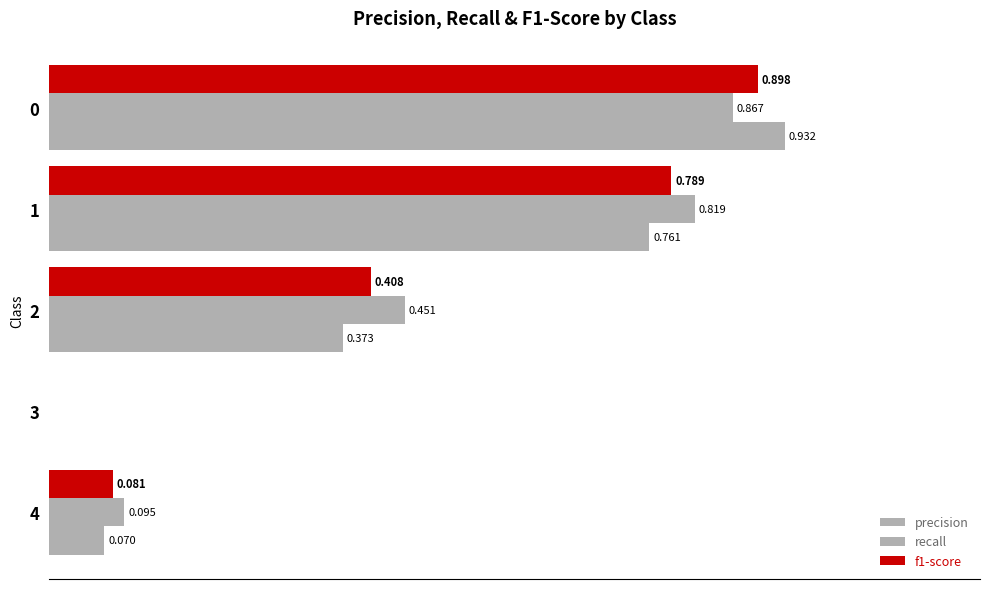

Rank the series by their maximum value, from highest to lowest.

precision, f1-score, recall